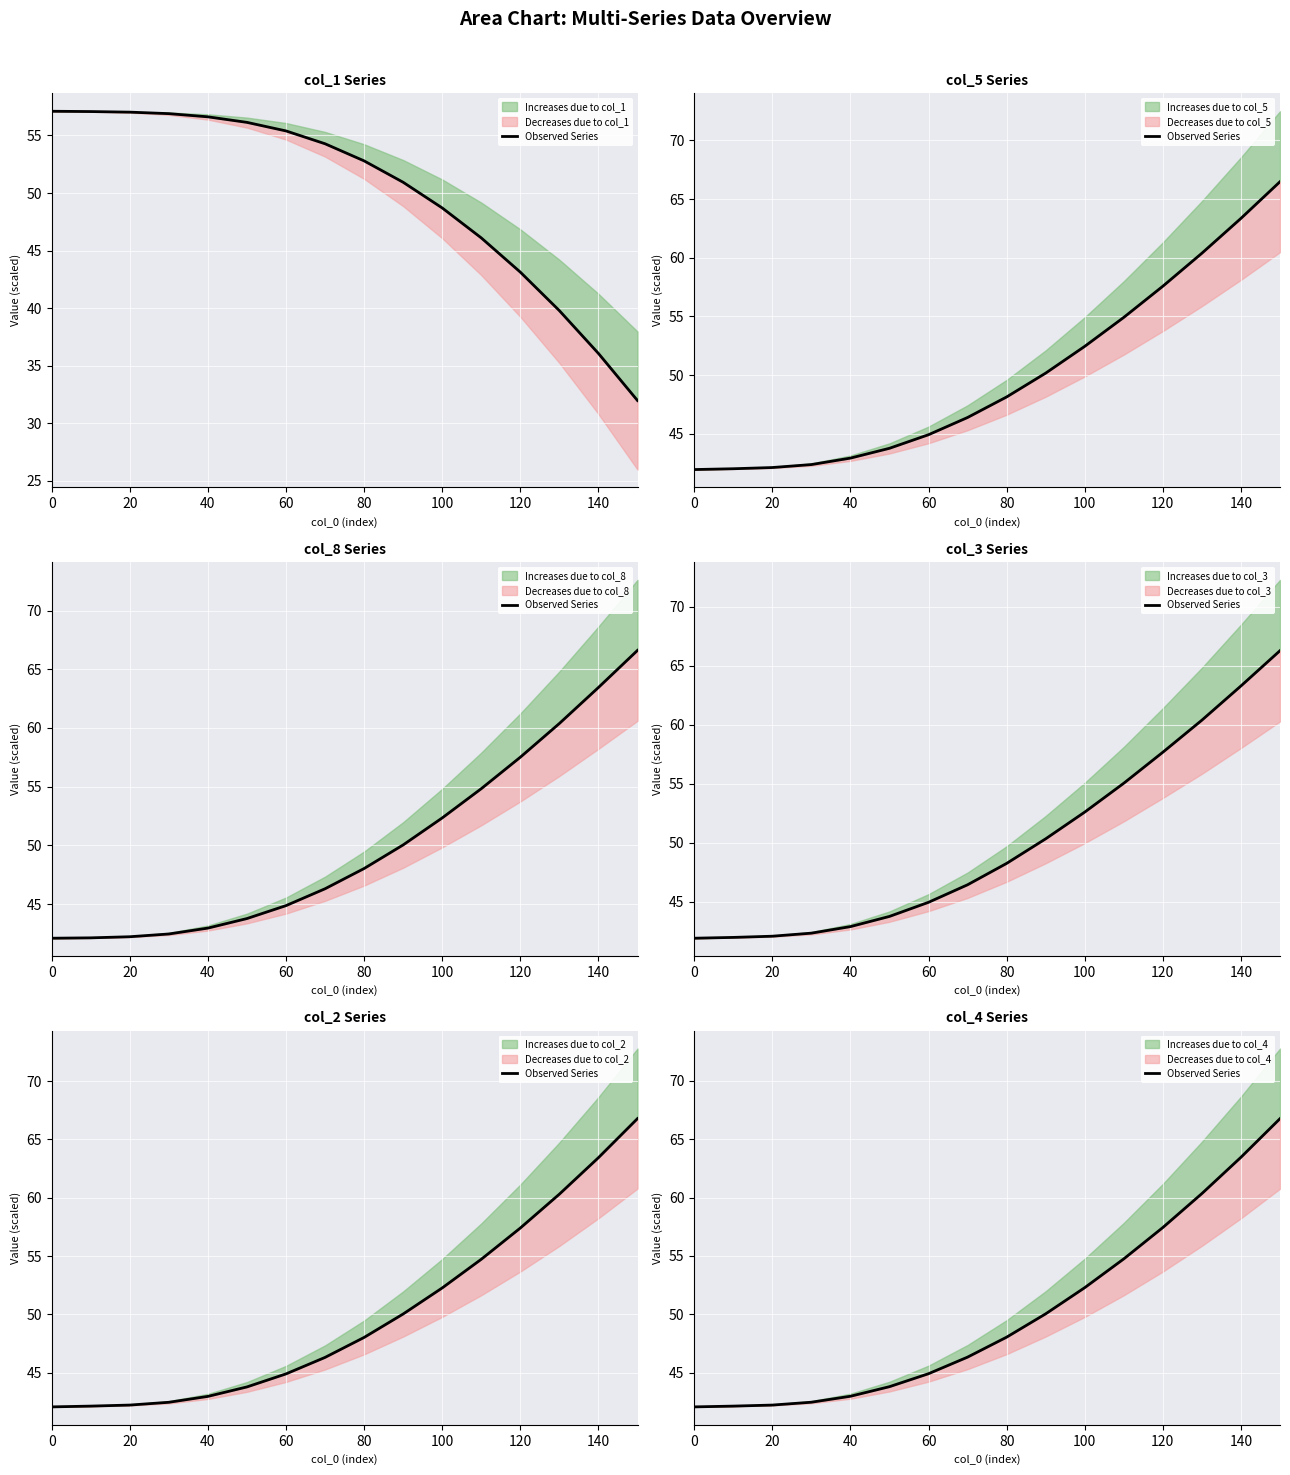

The value at 14 is 98.4. True or false?

False